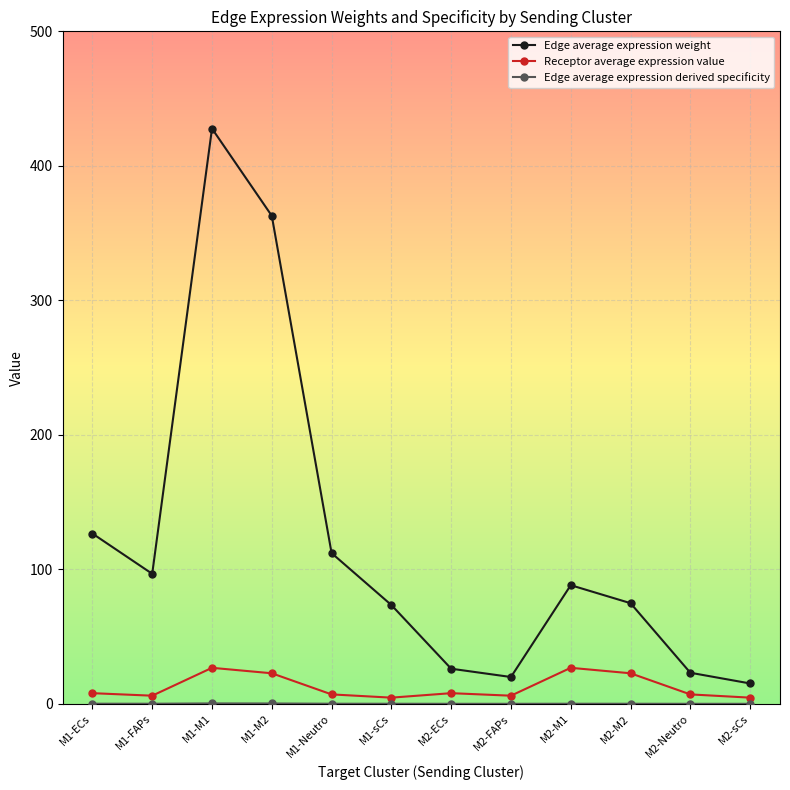

The value of Receptor average expression value at M2-M1 is 26.8. True or false?

True